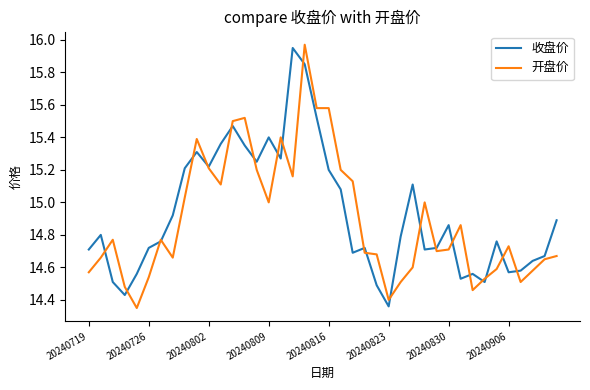

Reading right to left, list all the values displayed in this chart.

收盘价: 14.9	14.7	14.6	14.6	14.6	14.8	14.5	14.6	14.5	14.9	14.7	14.7	15.1	14.8	14.4	14.5	14.7	14.7	15.1	15.2	15.5	15.8	15.9	15.3	15.4	15.2	15.3	15.5	15.4	15.2	15.3	15.2	14.9	14.8	14.7	14.6	14.4	14.5	14.8	14.7
开盘价: 14.7	14.7	14.6	14.5	14.7	14.6	14.5	14.5	14.9	14.7	14.7	15.0	14.6	14.5	14.4	14.7	14.7	15.1	15.2	15.6	15.6	16.0	15.2	15.4	15.0	15.2	15.5	15.5	15.1	15.2	15.4	15.0	14.7	14.8	14.5	14.3	14.5	14.8	14.7	14.6